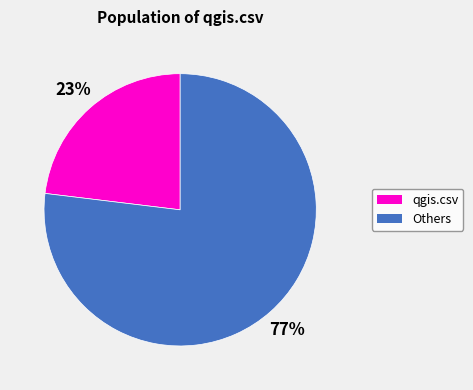

To the nearest percent, what is the difference between the largest and smallest slice percentages?

54%